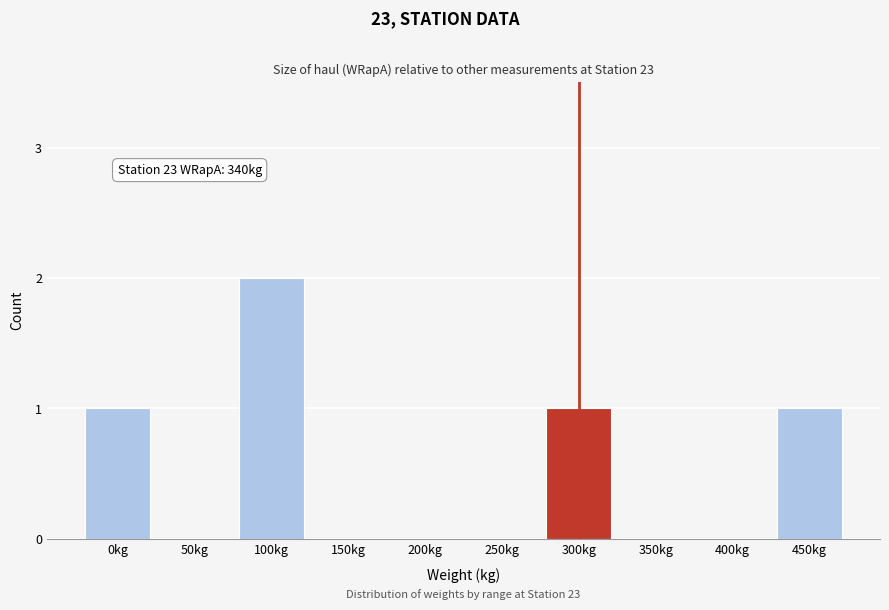

Reading right to left, list all the values displayed in this chart.

450kg=1	400kg=0	350kg=0	300kg=1	250kg=0	200kg=0	150kg=0	100kg=2	50kg=0	0kg=1